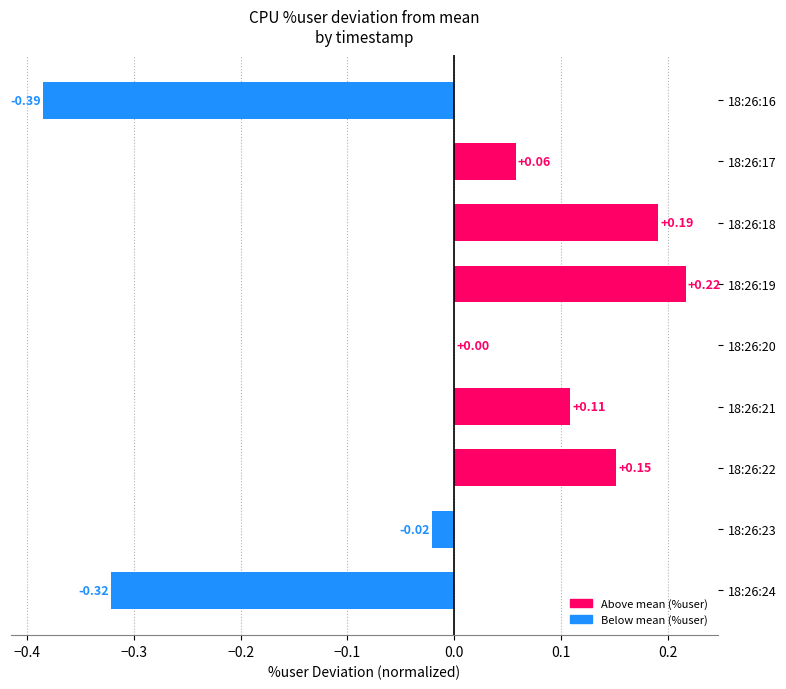

What is the change in value from 18:26:16 to 18:26:22?

+0.5